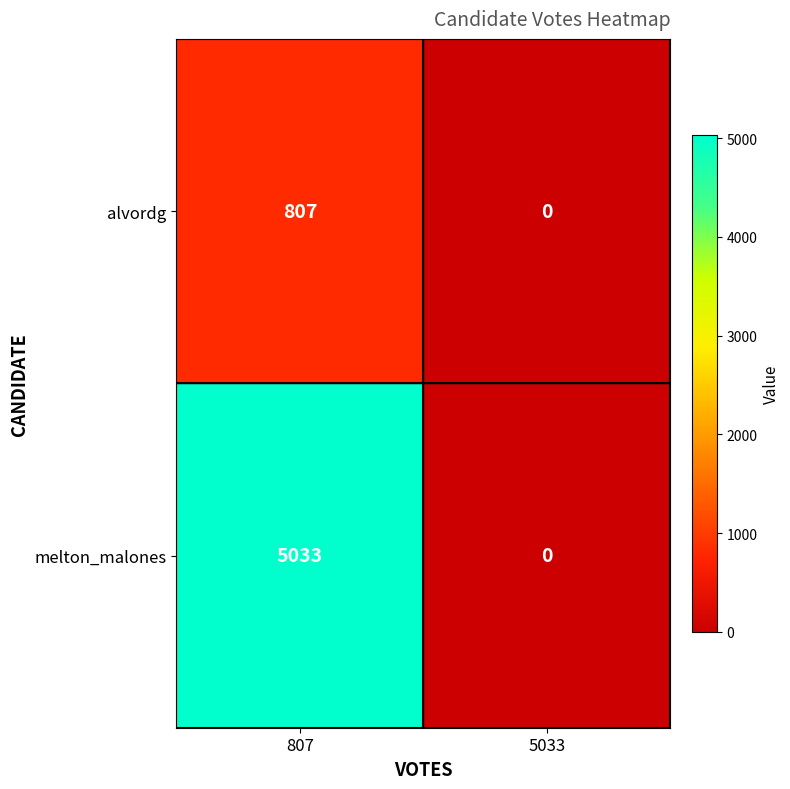

How many data points does each series have?

2